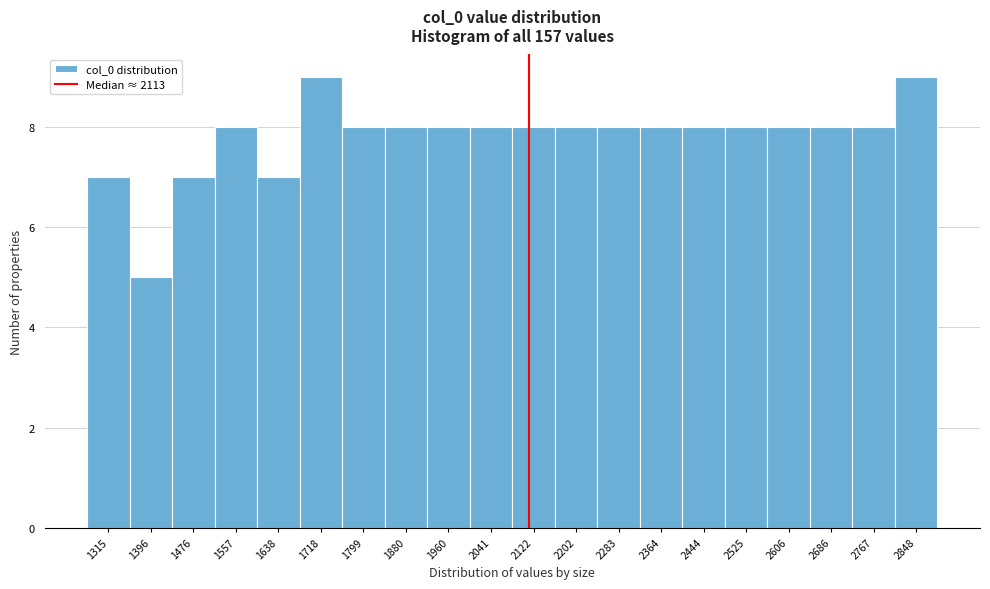

What is the height of the bar covering 2160 to 2240 on the x-axis? Neither the bar edges nor the heights are printed on the chart, so give them approximately, as read against the axes.

8